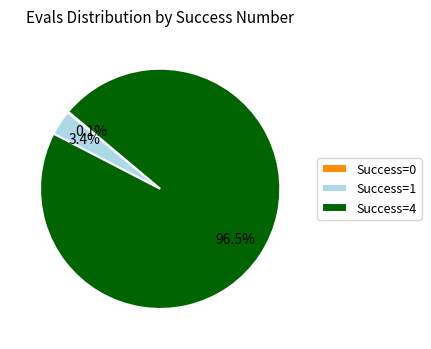

Combined, what portion of the pie is Success=4 and Success=1?

99.9%